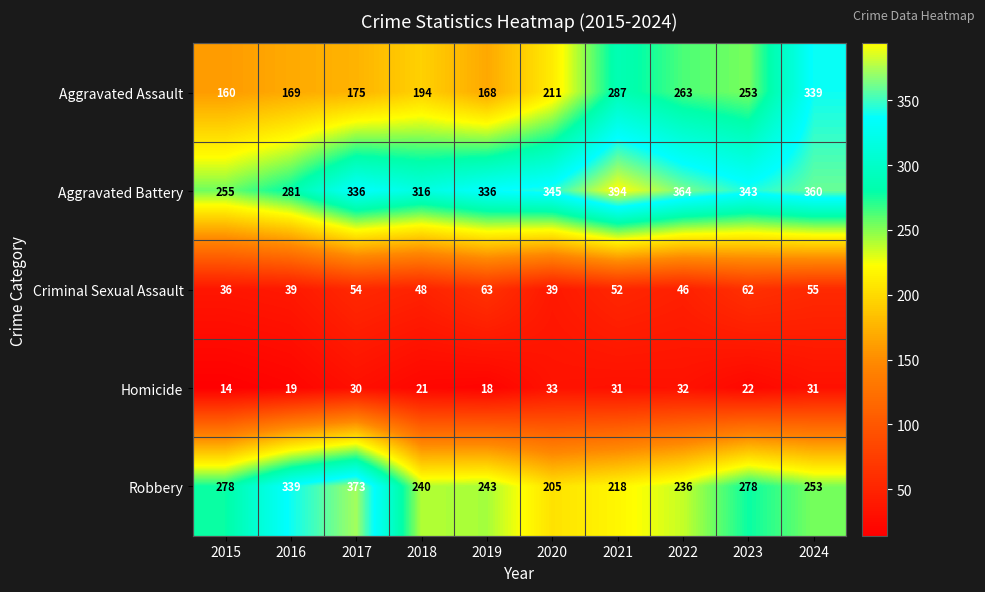

Which series has the widest spread of values?

Aggravated Assault